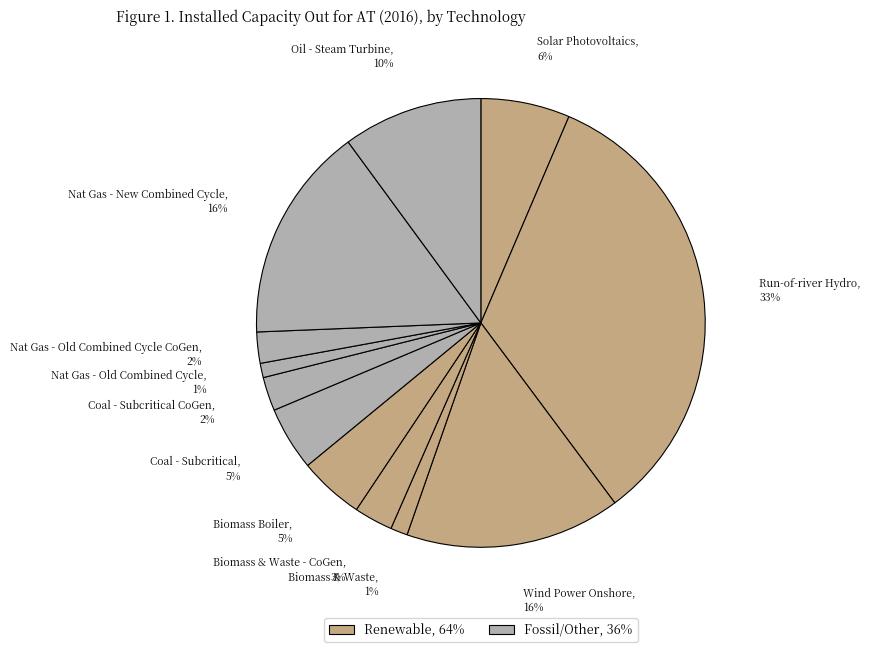

Is there any slice that represents more than half of the pie?

No